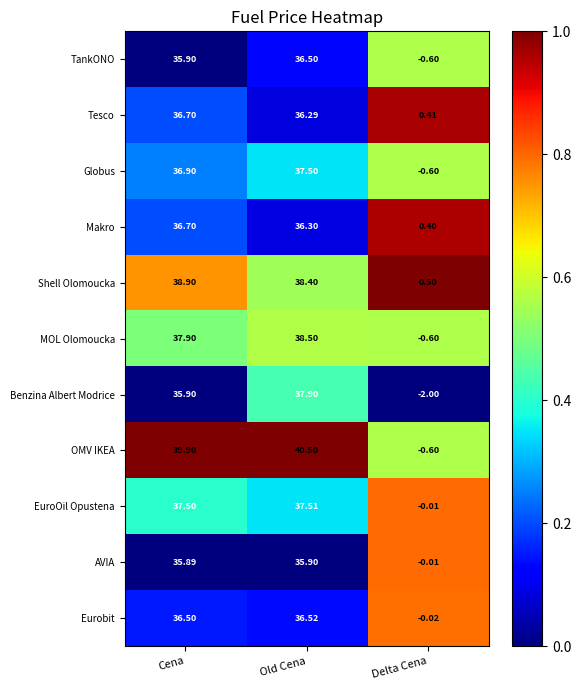

Rank the series at Old Cena from highest to lowest value.

OMV IKEA, MOL Olomoucka, Shell Olomoucka, Benzina Albert Modrice, EuroOil Opustena, Globus, Eurobit, TankONO, Makro, Tesco, AVIA